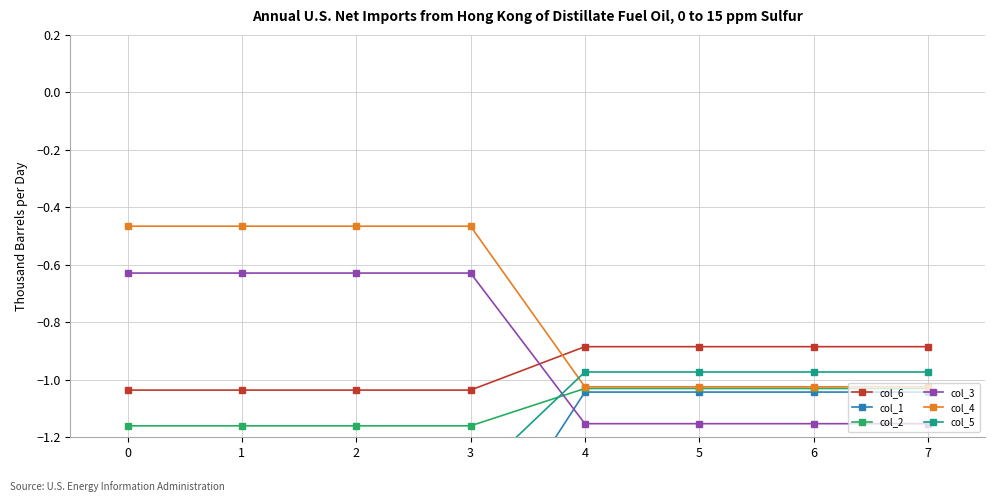

How many categories are shown in the chart?

8